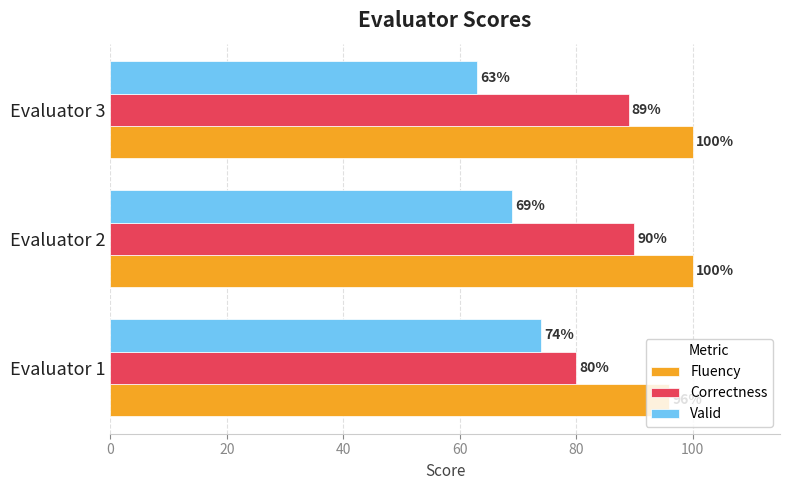

What is the difference between the maximum and minimum values in the Fluency series?

4